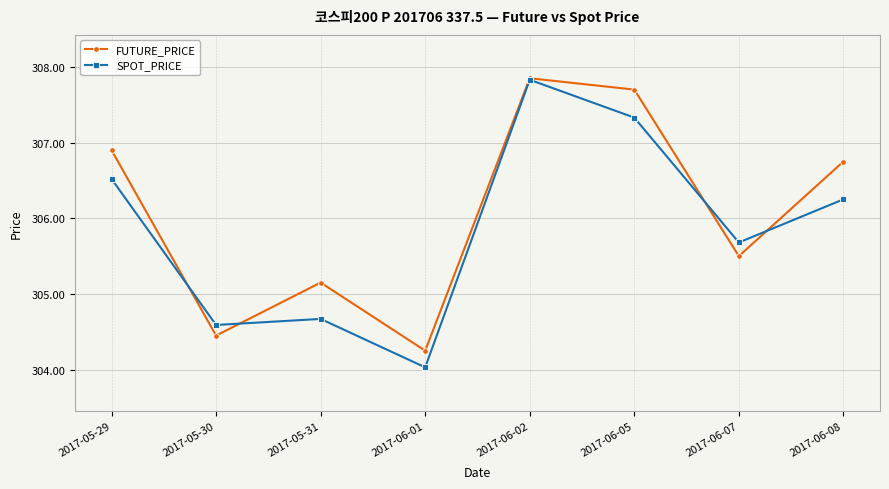

Which category has the highest value across all series?

2017-06-02